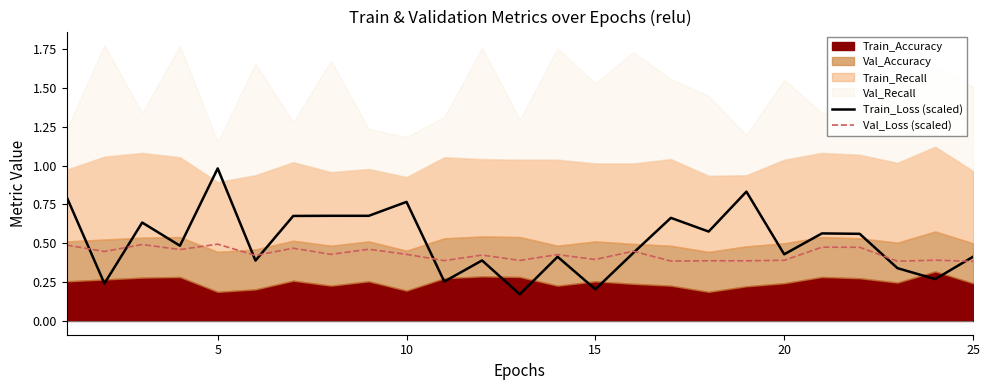

Does the chart have visible grid lines?

No